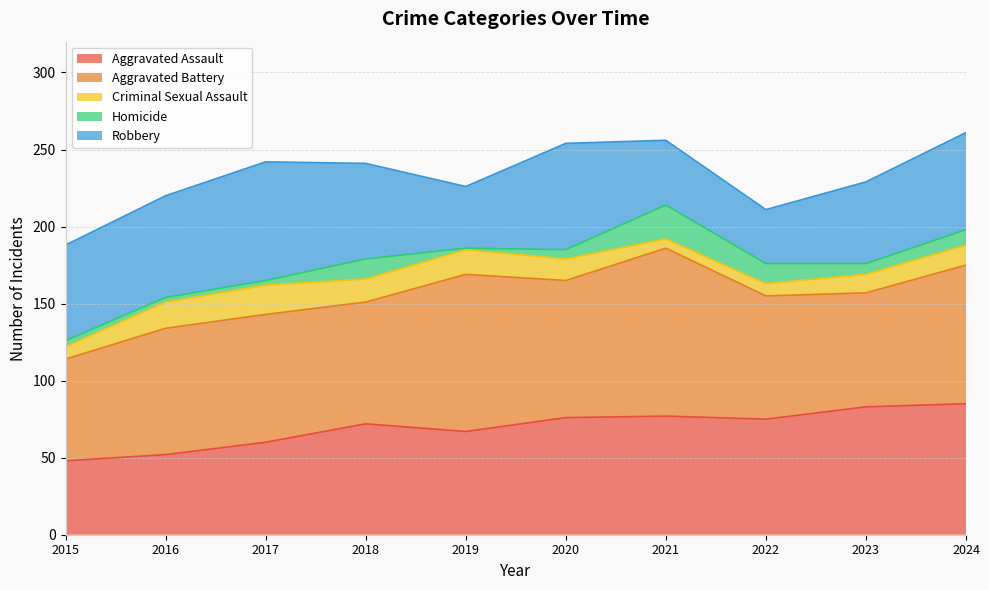

How many lines are shown in the chart?

5